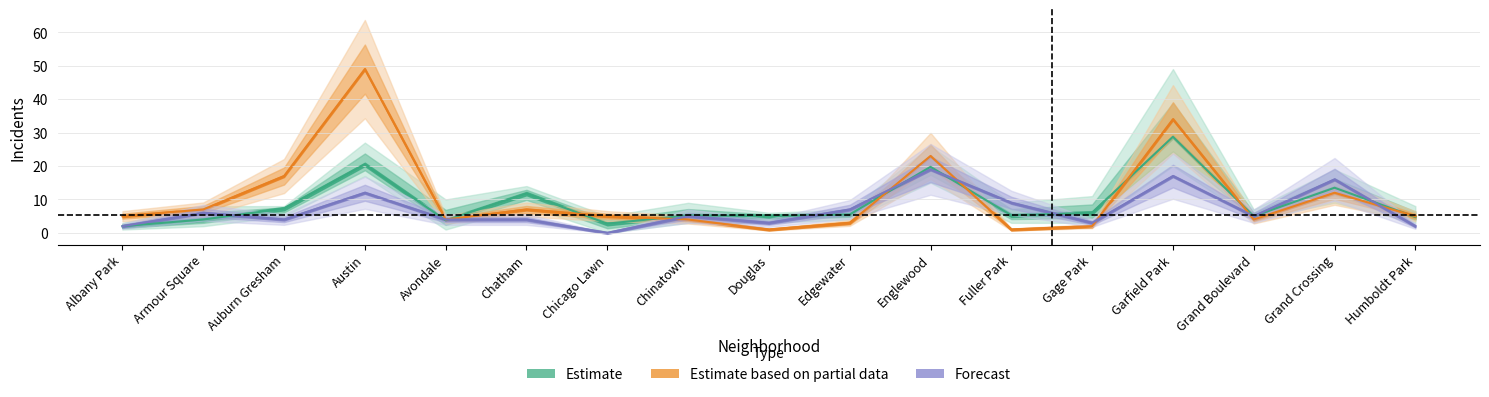

True or false: 2017 has a value of 1 at Albany Park.

False